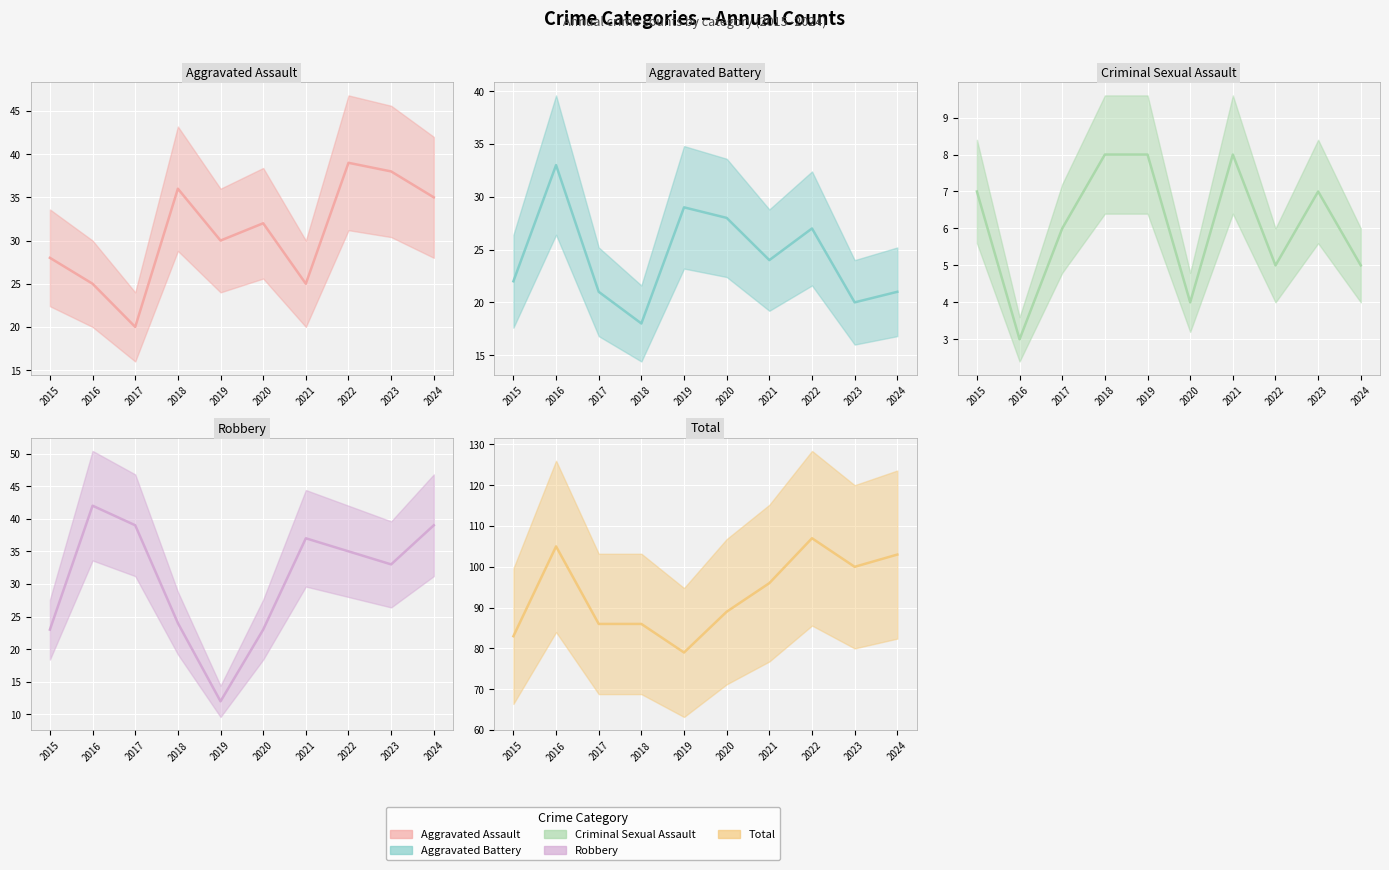

Is the value of Aggravated Assault (line) at 2023 greater than the value of Total (line) at 2016?

No